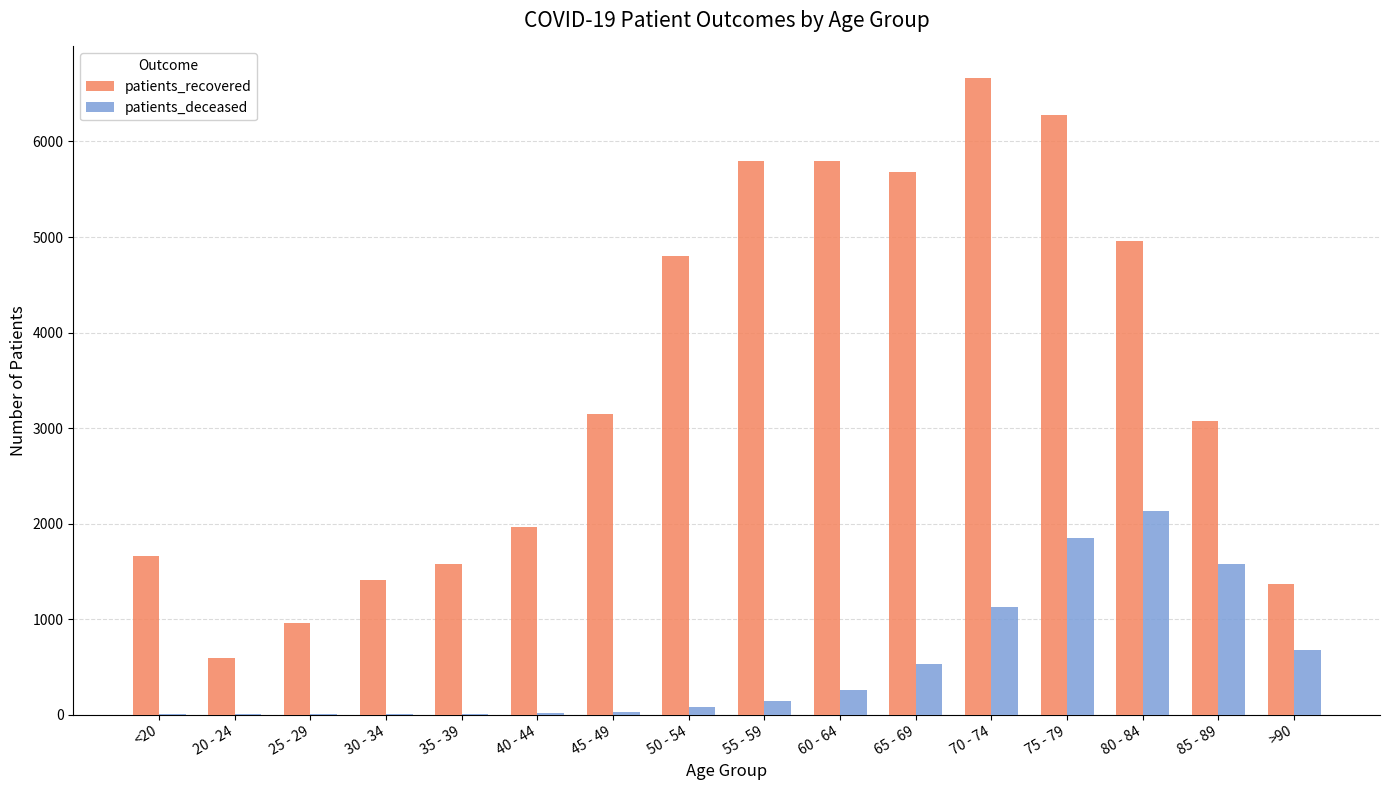

Which category has the highest value in the patients_recovered series?

70 - 74